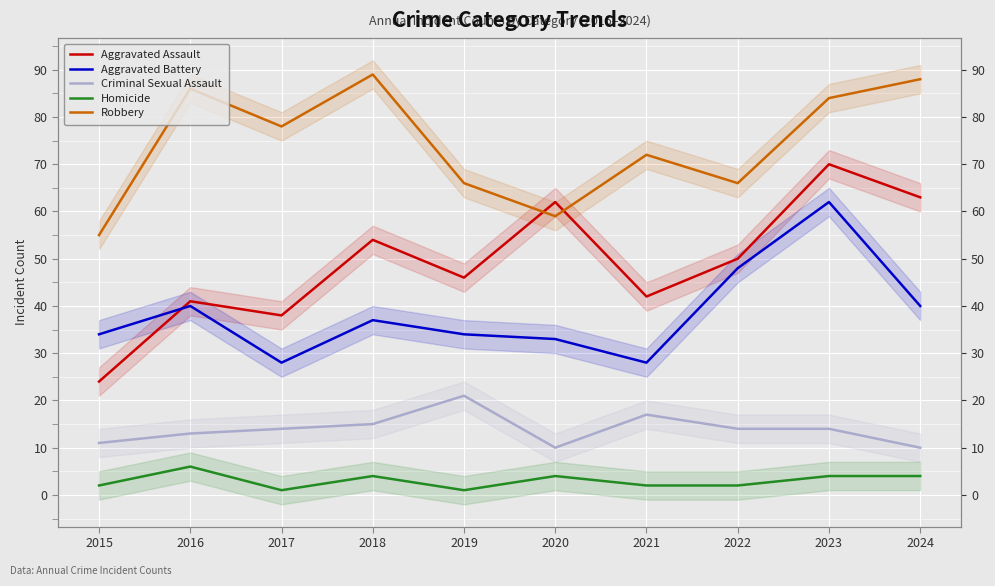

What is the total value across all series at 2016?

186